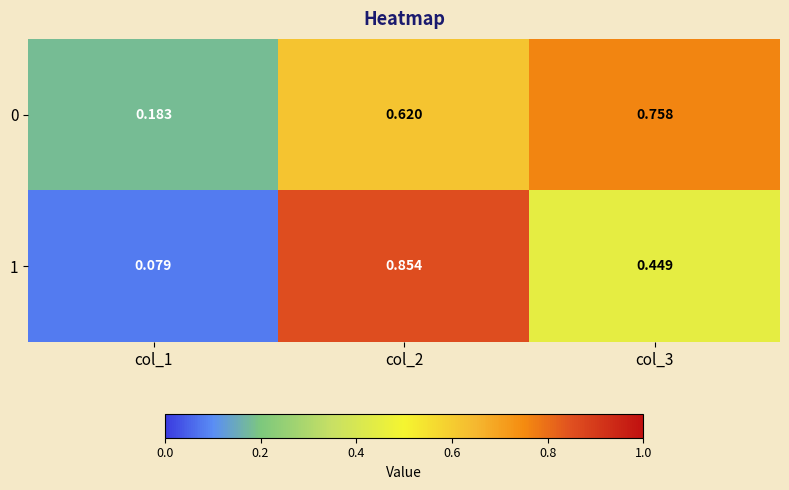

Is the value of 0 at col_1 greater than the value of 1 at col_1?

Yes